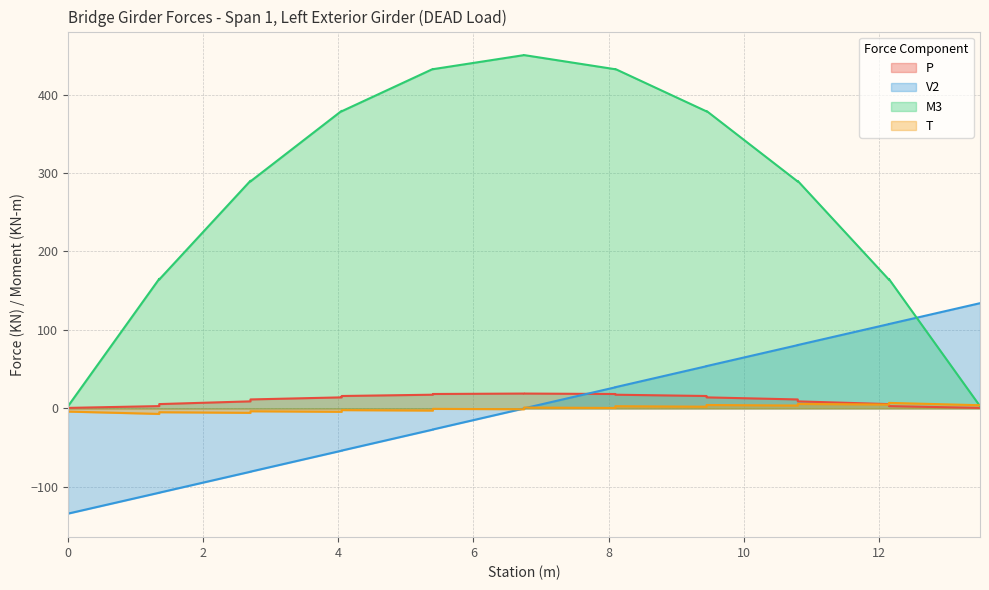

What is the total value across all series at 0.0?

-134.6